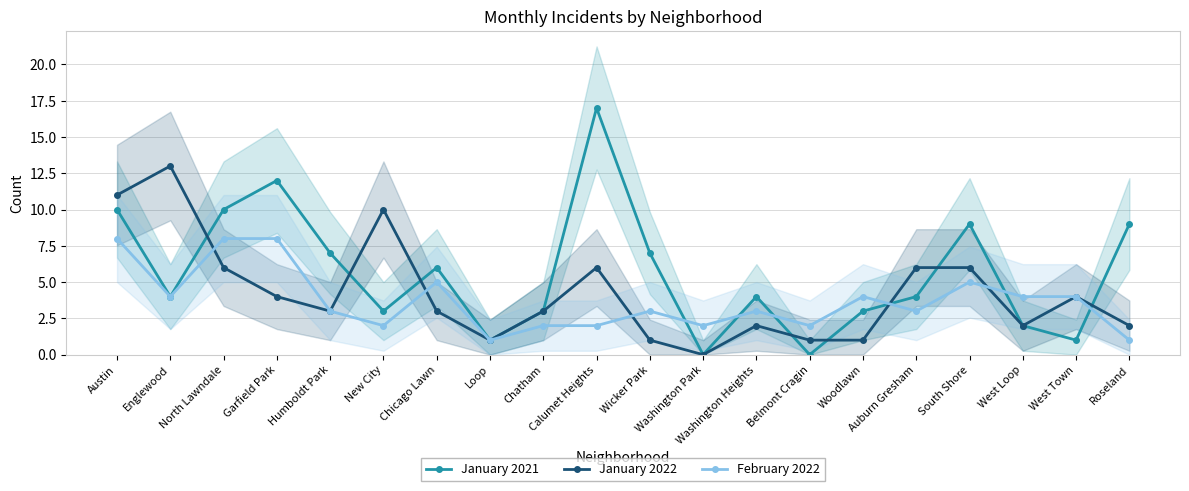

Between North Lawndale and West Loop, which is larger?

North Lawndale